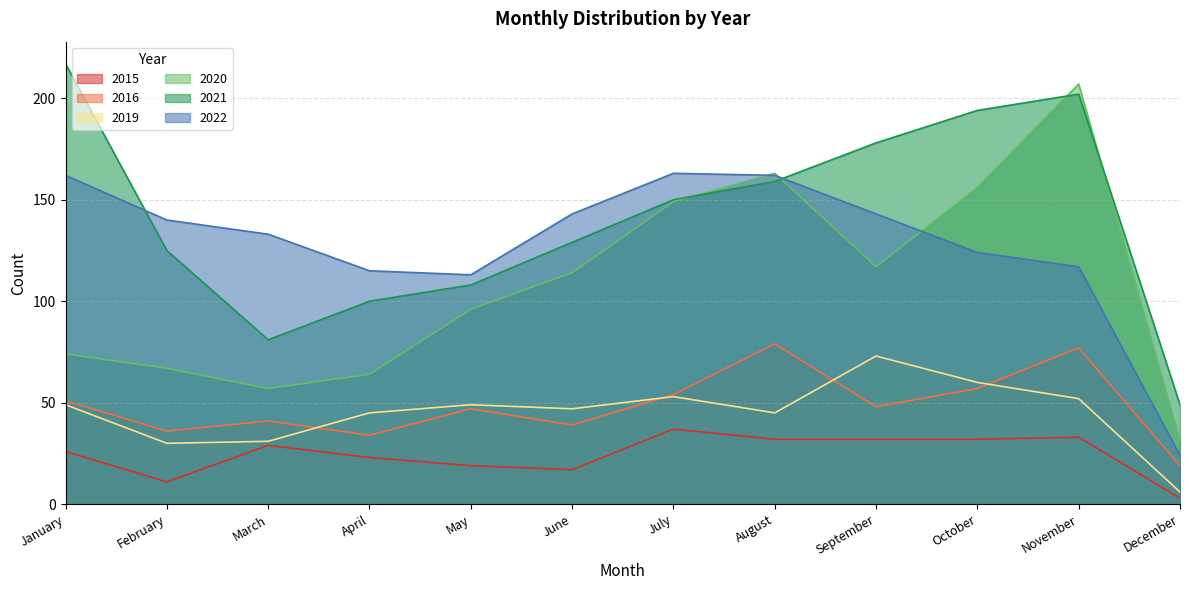

How many interior local valleys does the 2022 series have?

1